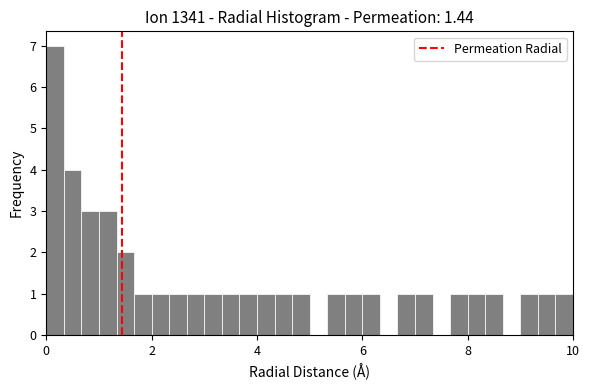

Read against the x-axis, roughly where is the centre of the tallest bar?

0.2